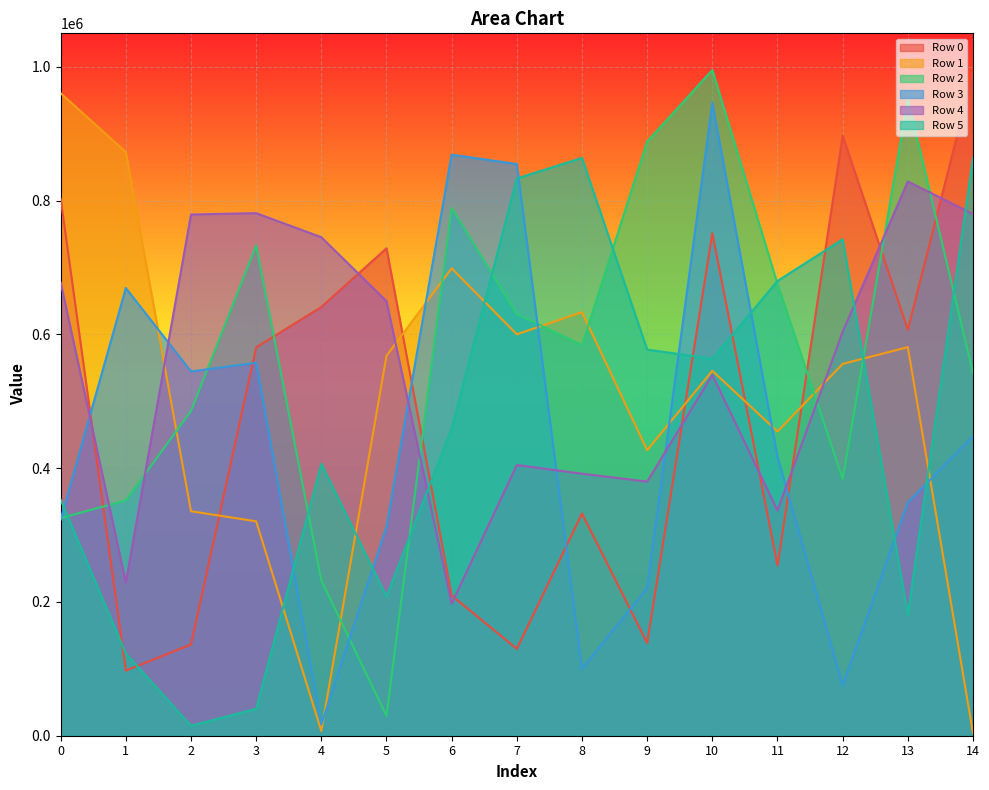

Does the chart display data point markers on the line(s)?

No